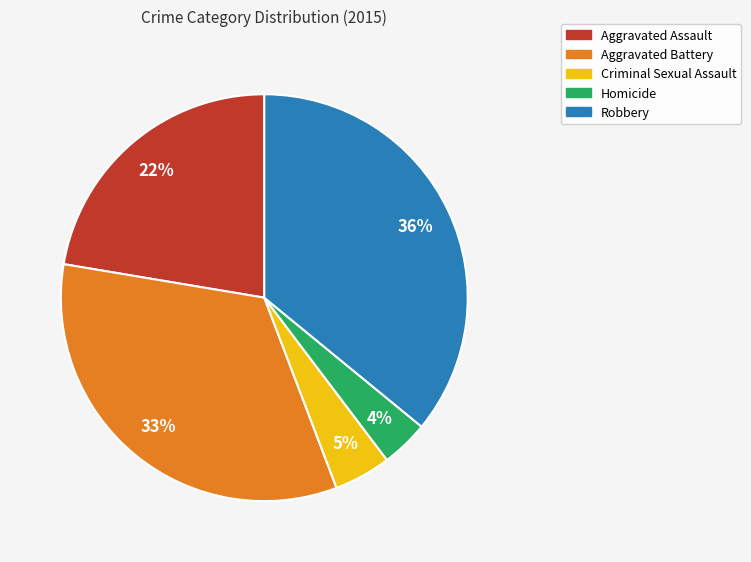

Is the sum of Aggravated Battery and Aggravated Assault greater than half?

Yes